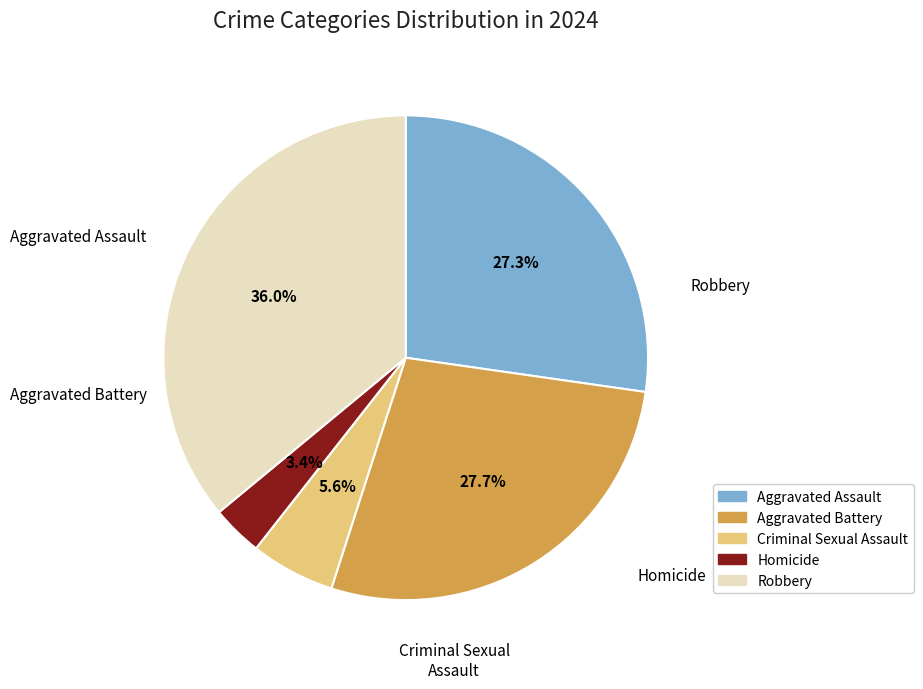

Count the number of slices in the pie.

5